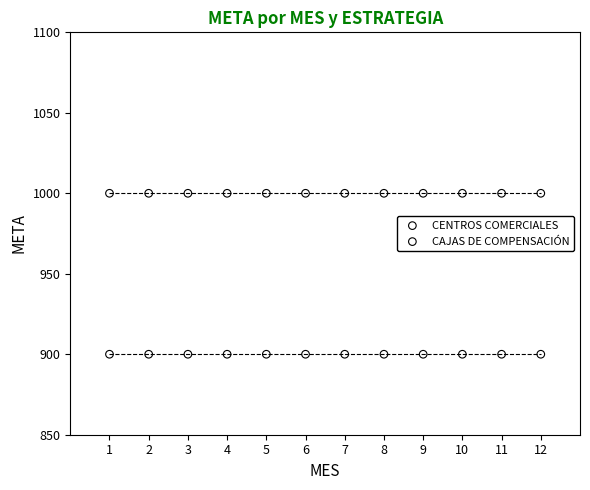

Which series reaches the minimum Y coordinate?

CAJAS DE COMPENSACIÓN